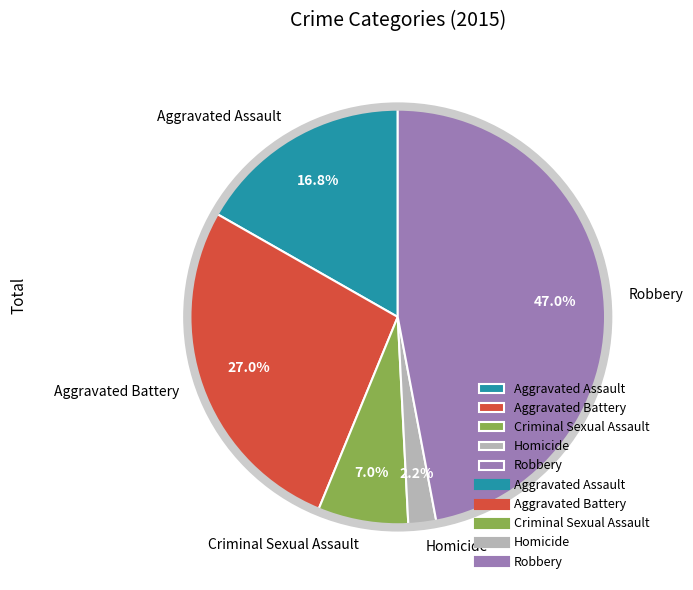

What is the ratio of the value at Homicide to the value at Aggravated Assault?

0.1